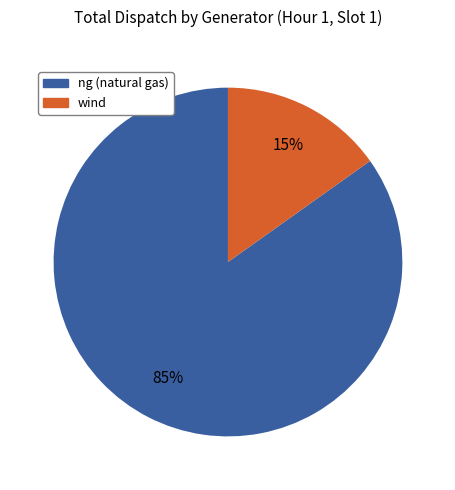

The ng (natural gas) slice represents 85% of the pie. True or false?

True